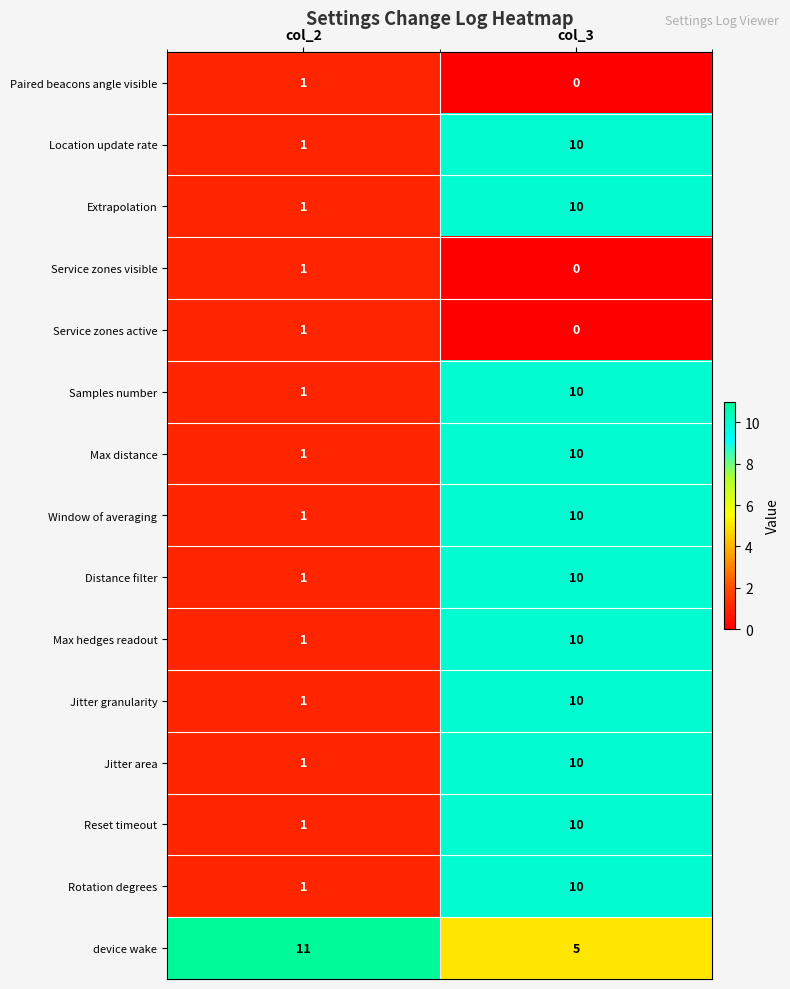

What is the maximum value for Max hedges readout?

10